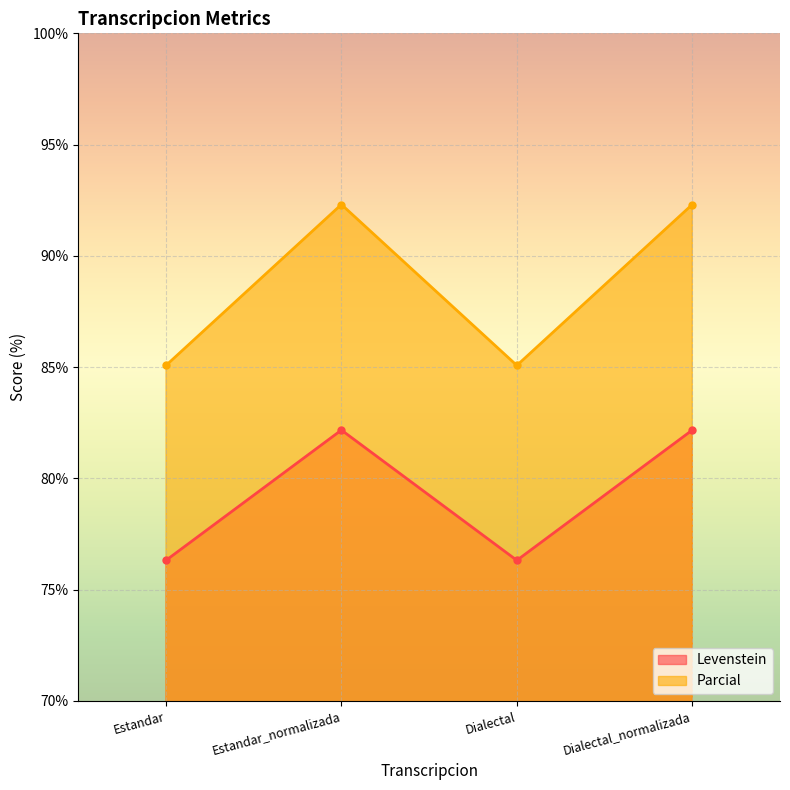

Reading left to right, extract all data points from this chart.

Levenstein: Estandar=76.3	Estandar_normalizada=82.2	Dialectal=76.3	Dialectal_normalizada=82.2
Parcial: Estandar=85.1	Estandar_normalizada=92.3	Dialectal=85.1	Dialectal_normalizada=92.3